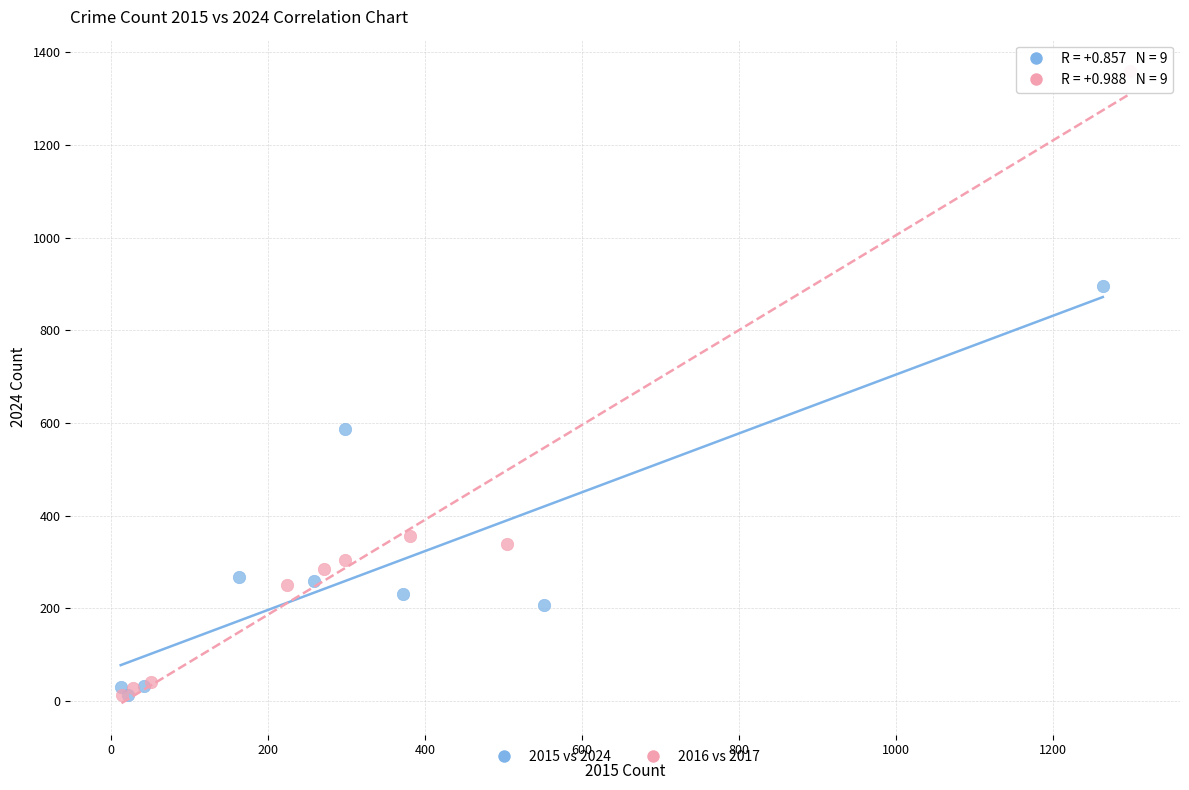

Which series has the widest spread of Y values?

2016 vs 2017